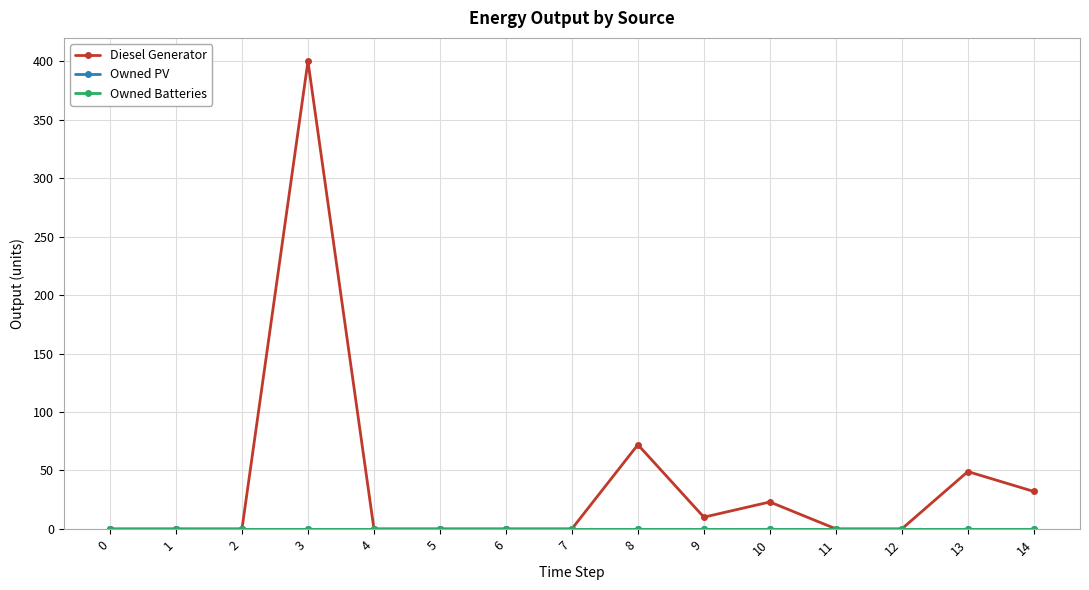

Where is the first local minimum for Diesel Generator?

9